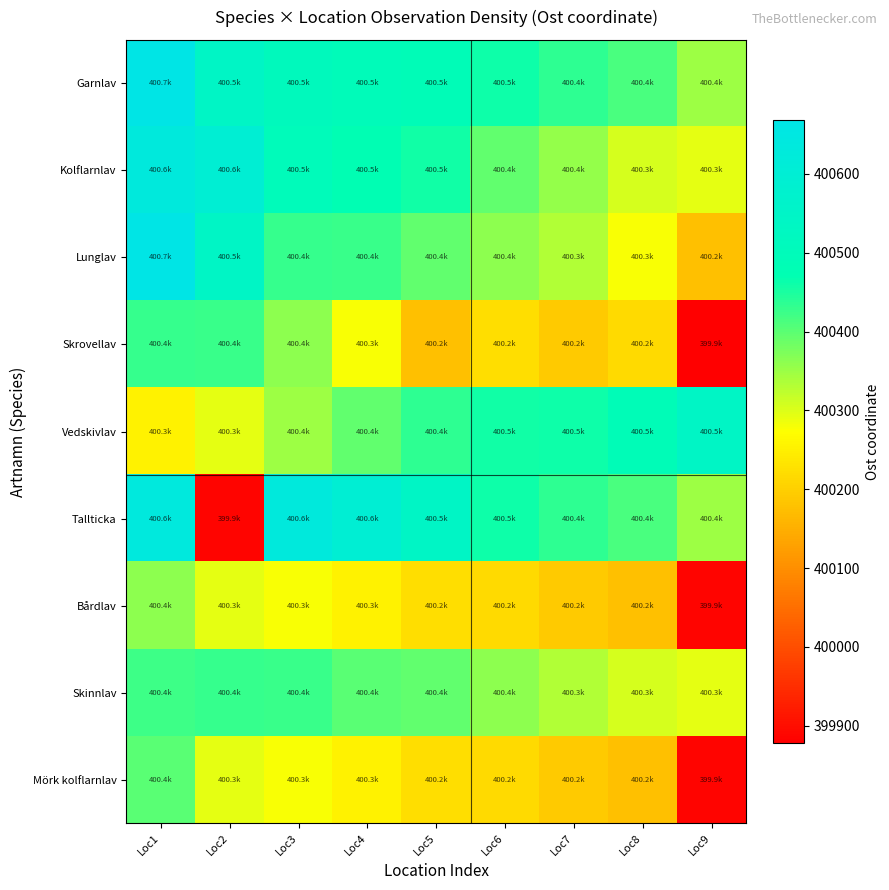

At how many categories does at least one series exceed 400227?

9